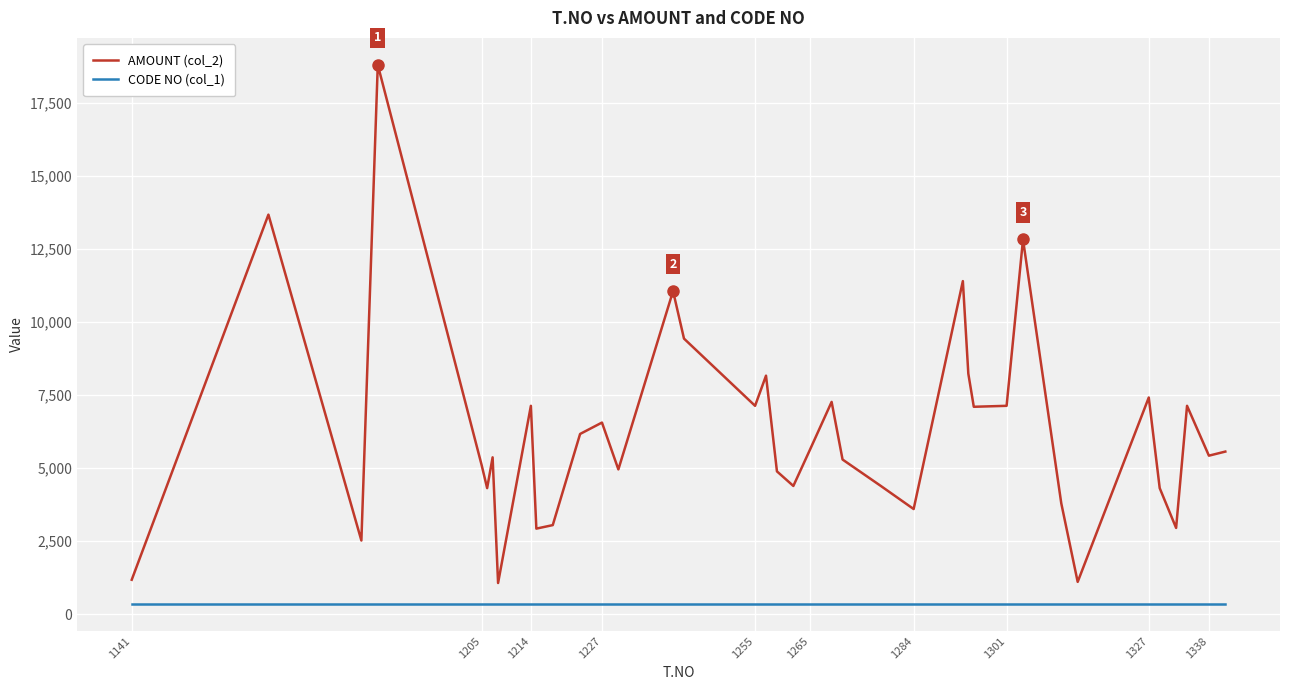

What is the difference between the maximum and minimum values in the AMOUNT (col_2) series?

17730.0